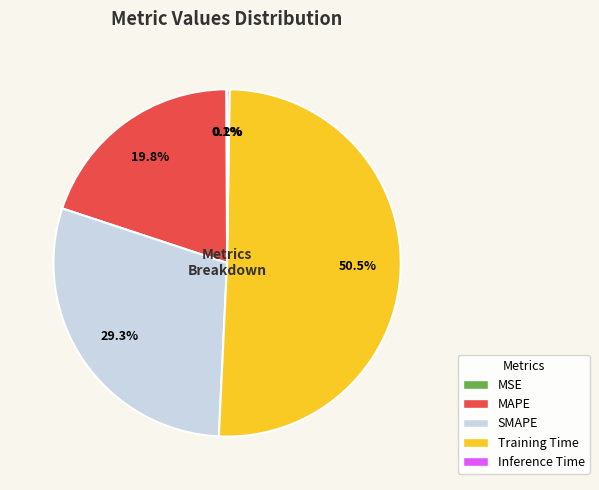

To the nearest percent, what is the average slice percentage?

20%